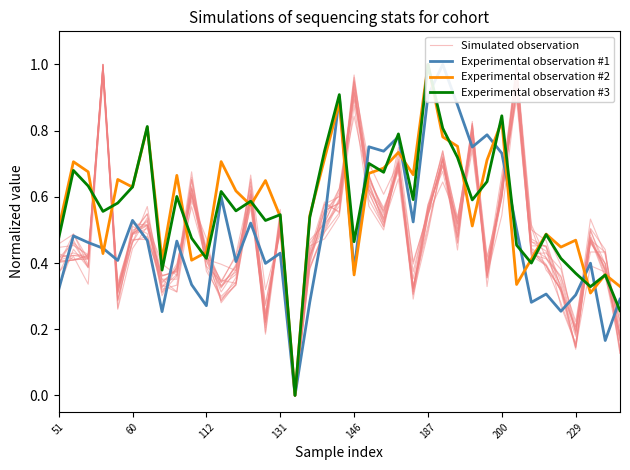

Does the chart have visible grid lines?

No